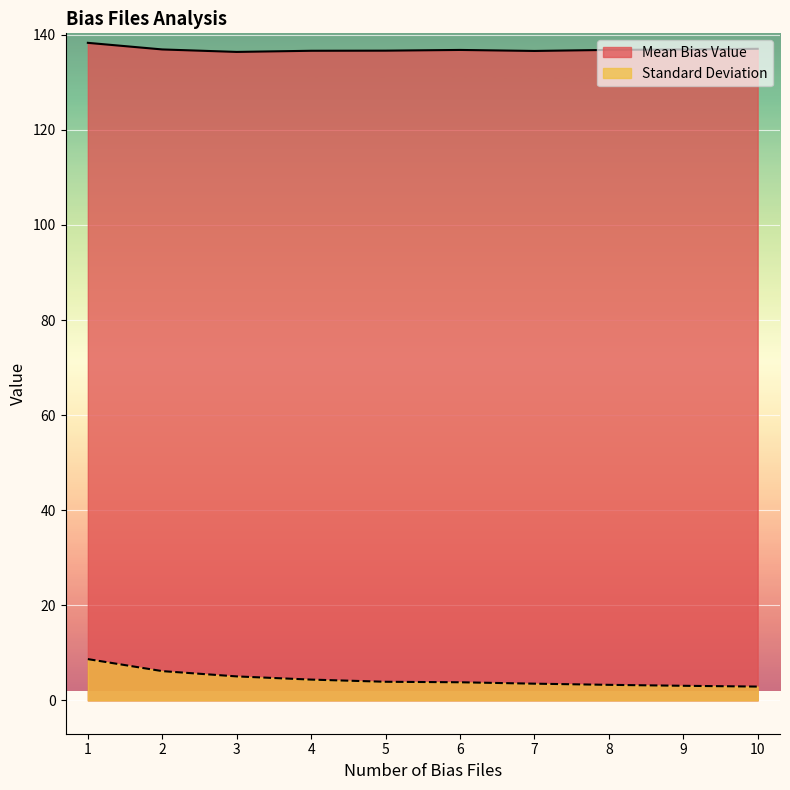

Where does the Standard Deviation series first go above 3?

1